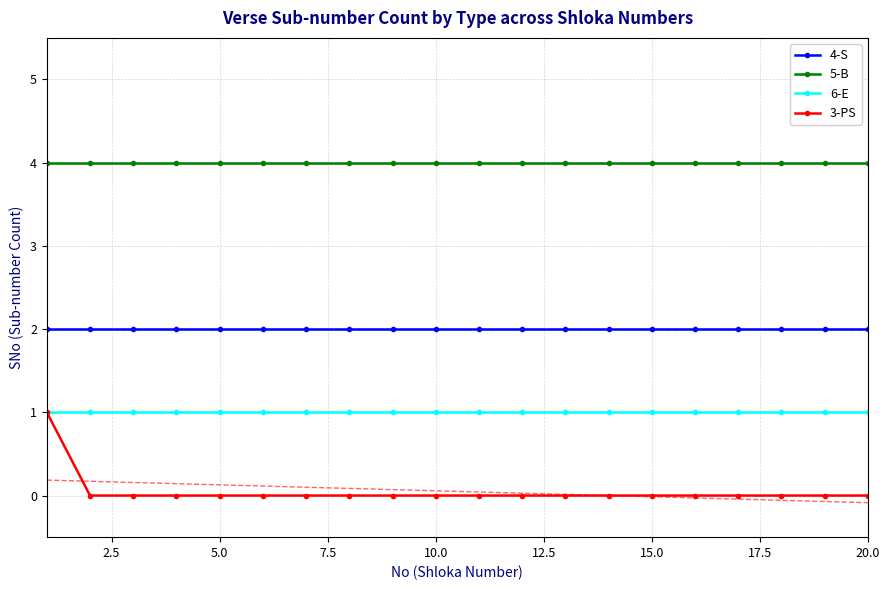

How many data points does each series have?

20